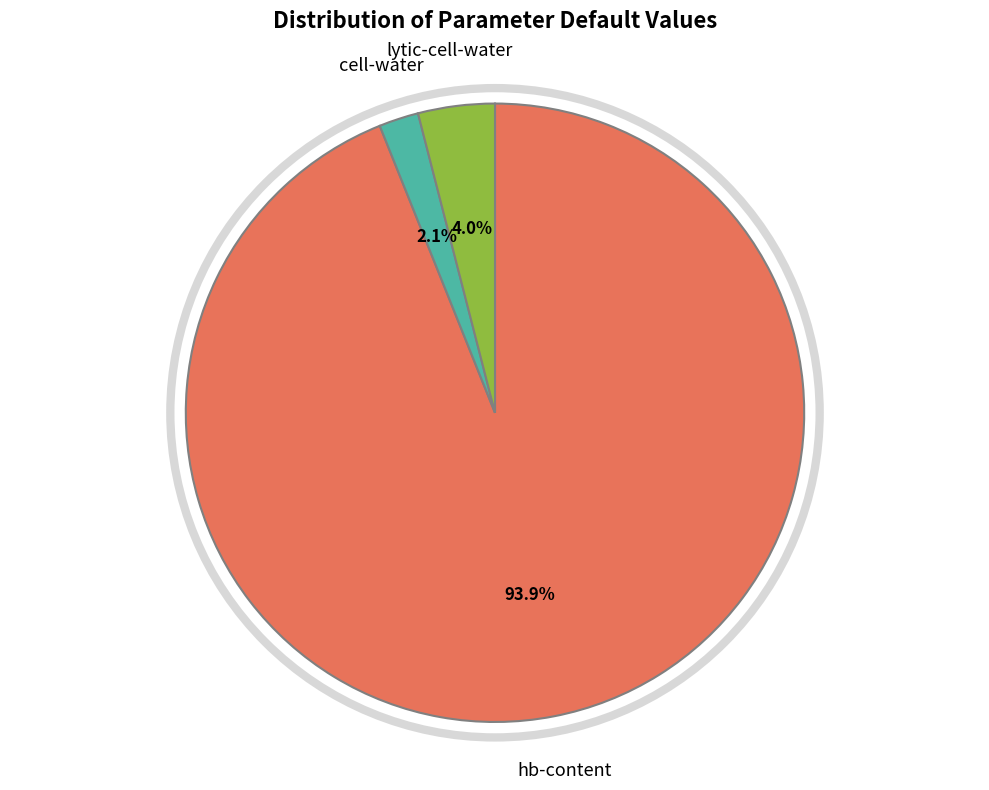

Rank the categories by value from highest to lowest.

hb-content, lytic-cell-water, cell-water